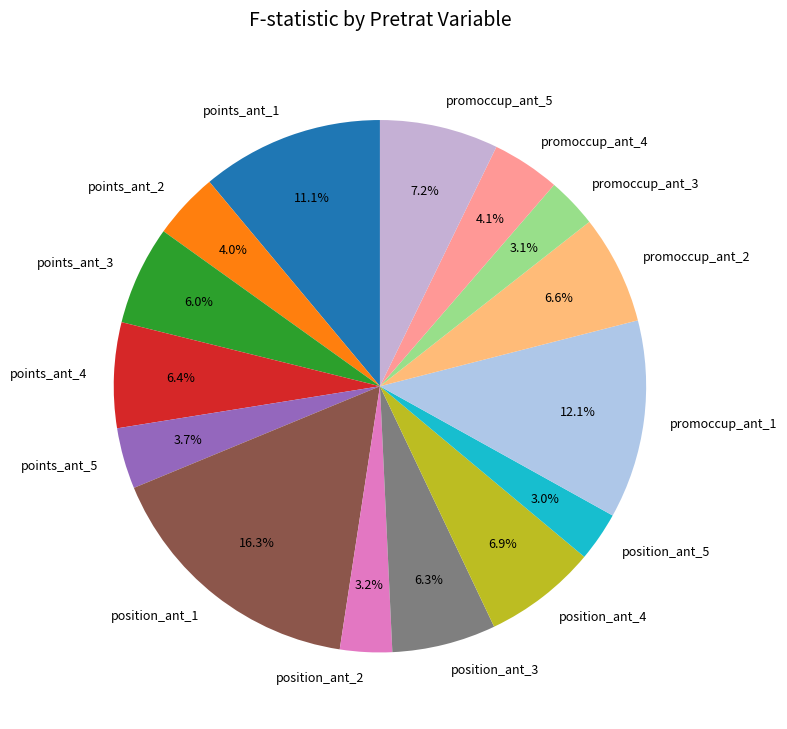

To the nearest percent, what portion does promoccup_ant_5 represent?

7%